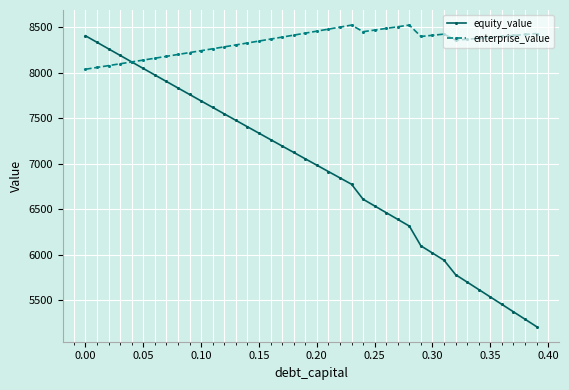

What is the highest value of the equity_value series?

8403.6